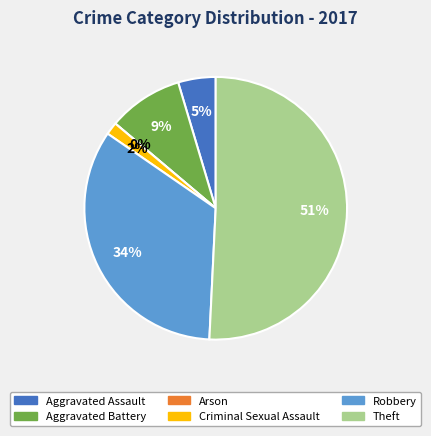

What percentage is NOT represented by Robbery?

66.2%